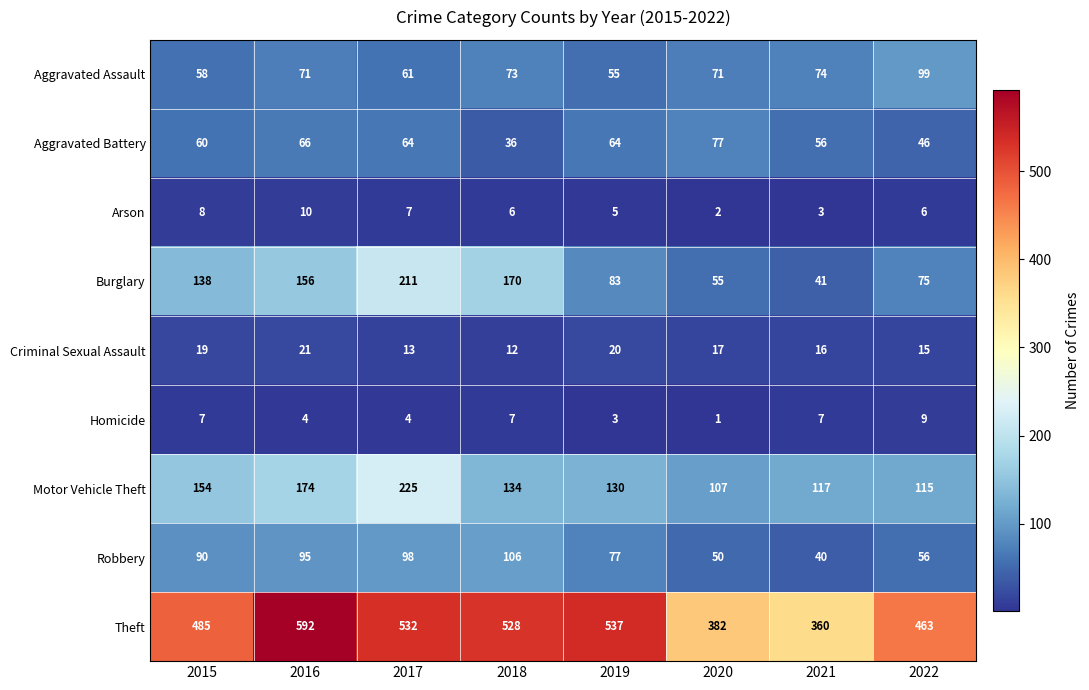

At which label is Robbery closest to 73?

2019